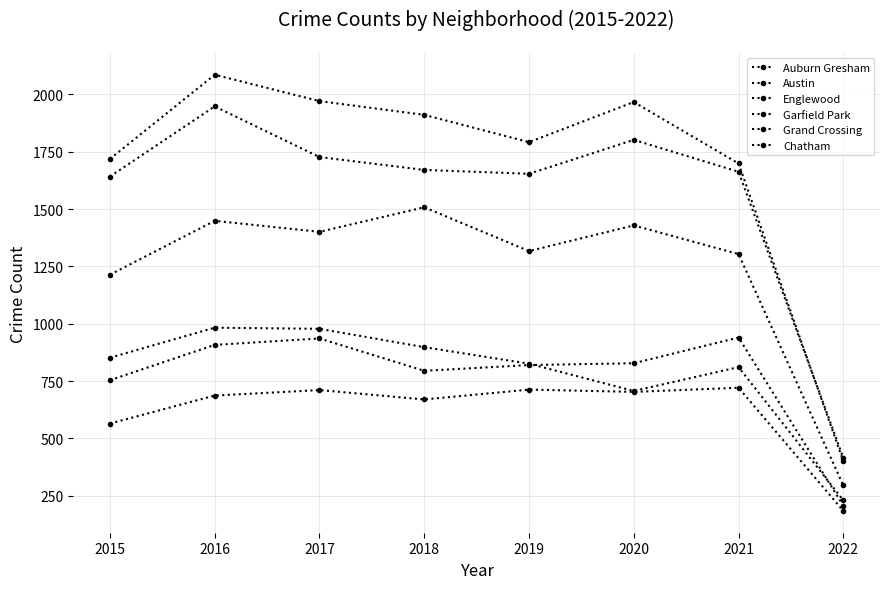

Between 2016 and 2018, which series saw the biggest shift?

Englewood